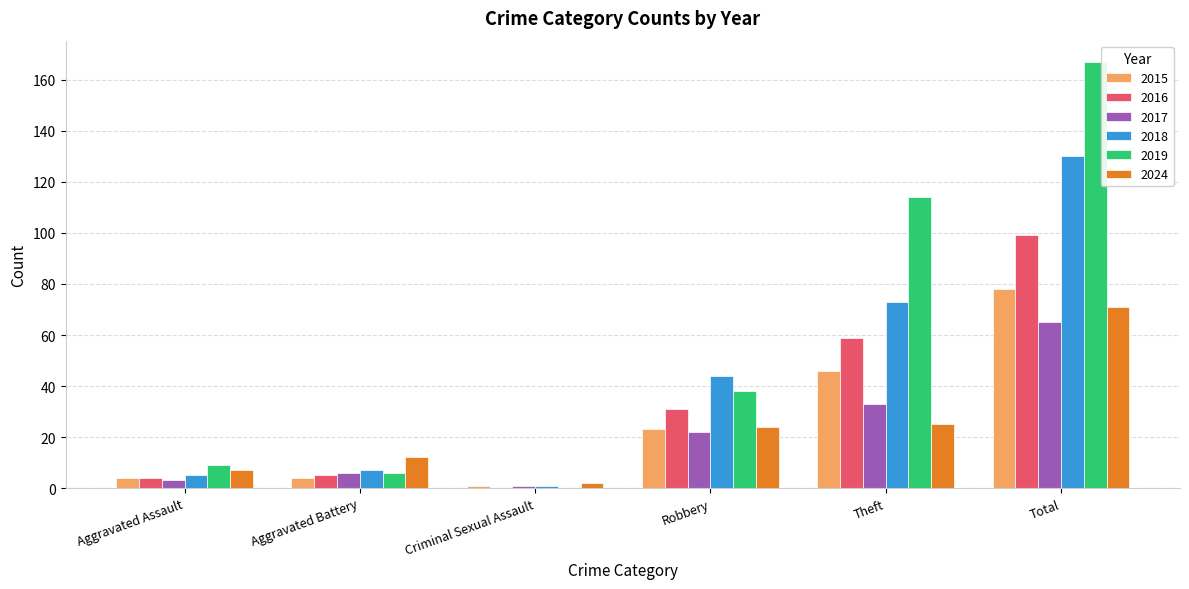

Does the chart contain stacked bars?

No